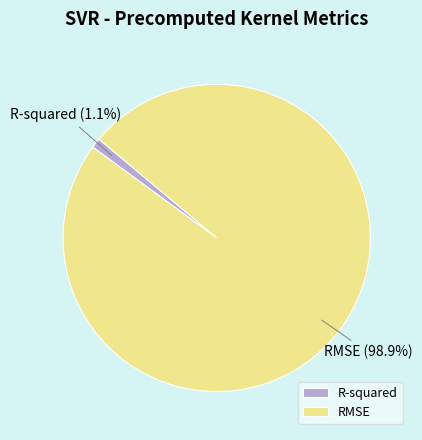

Does R-squared represent more than half of the total?

No